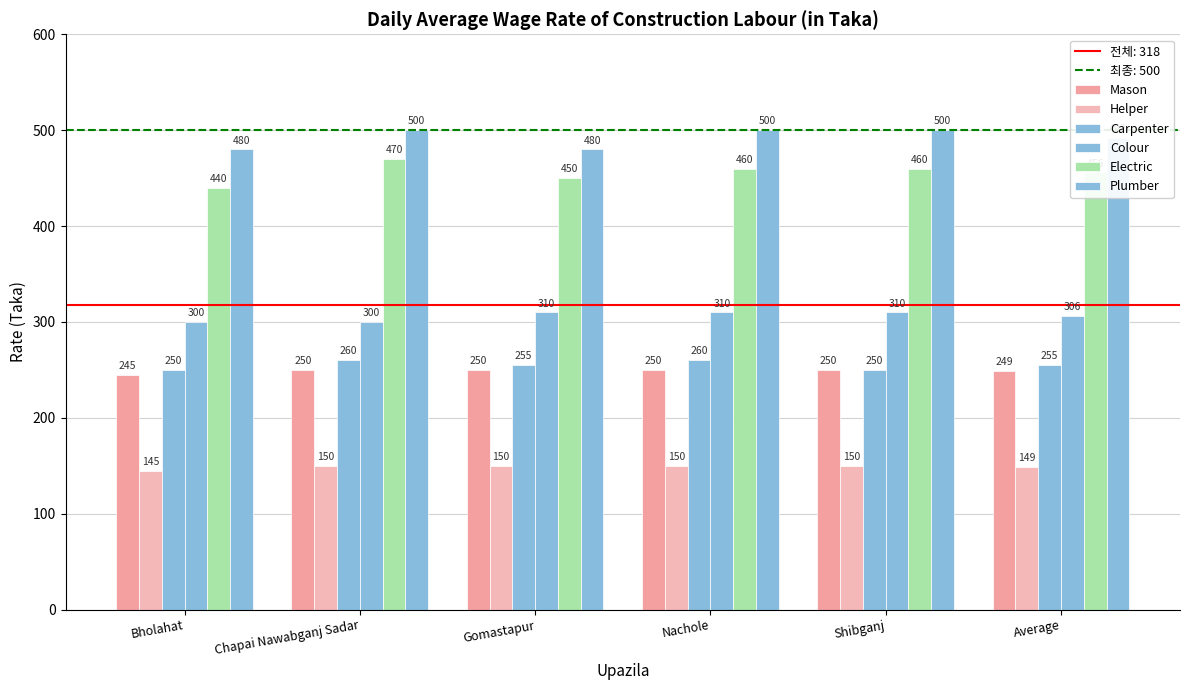

How many values in the Carpenter series are below 255?

2